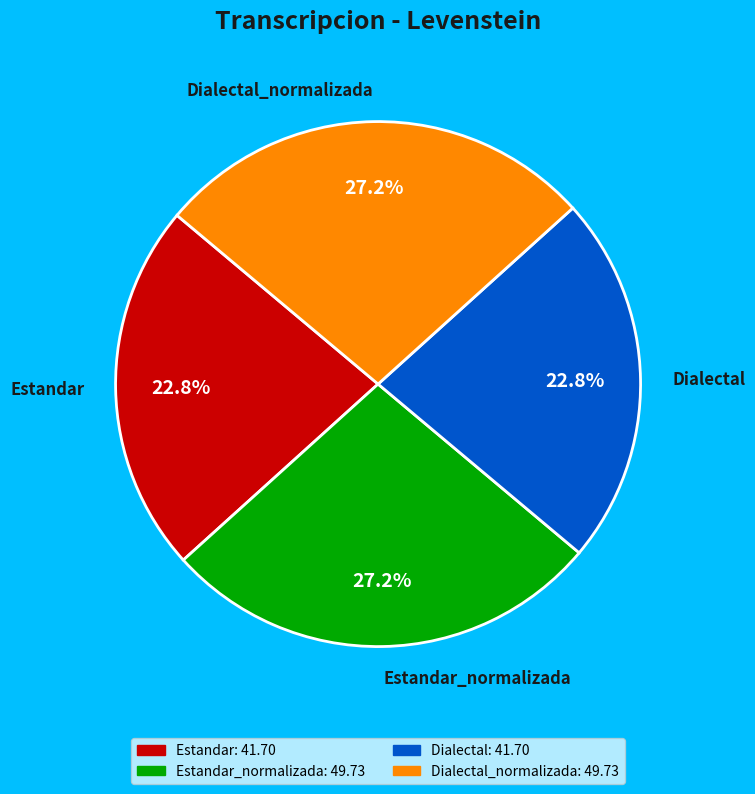

Between Dialectal_normalizada and Estandar, which is larger?

Dialectal_normalizada